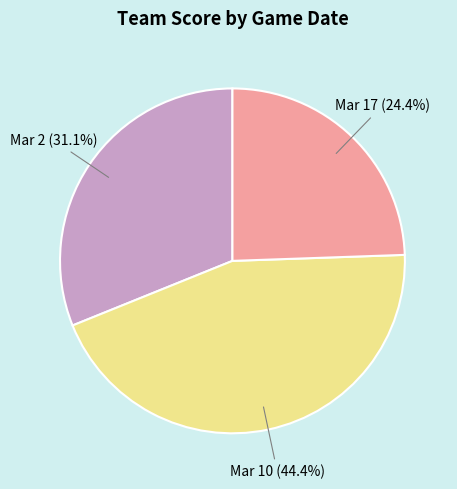

Does Mar 17 represent more than half of the total?

No